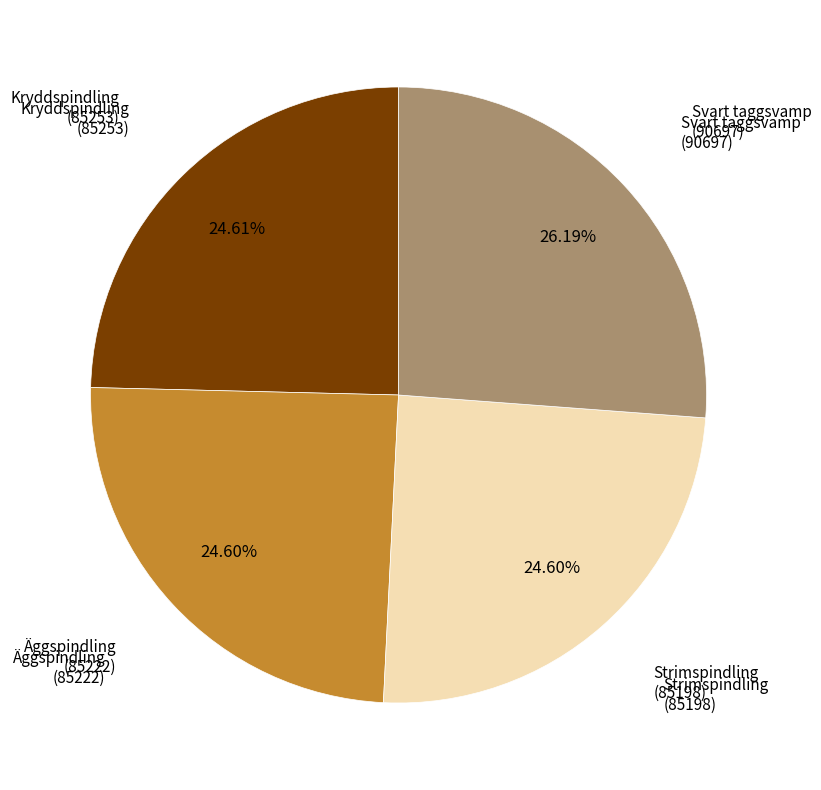

Which has a higher value, Svart taggsvamp (90697) or Äggspindling (85222)?

Svart taggsvamp (90697)